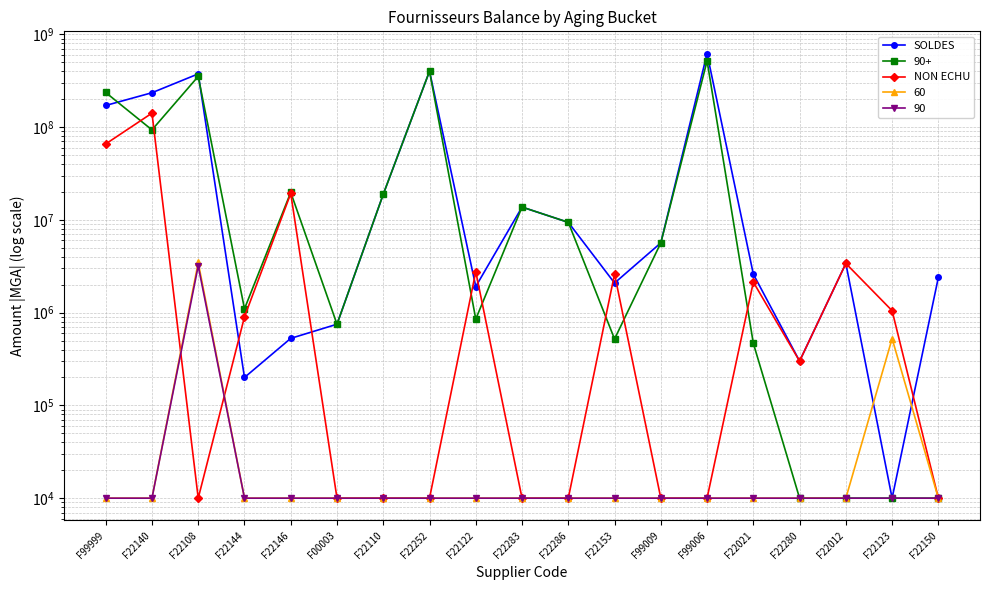

What is the total value across all series at F22153?

4689390.0